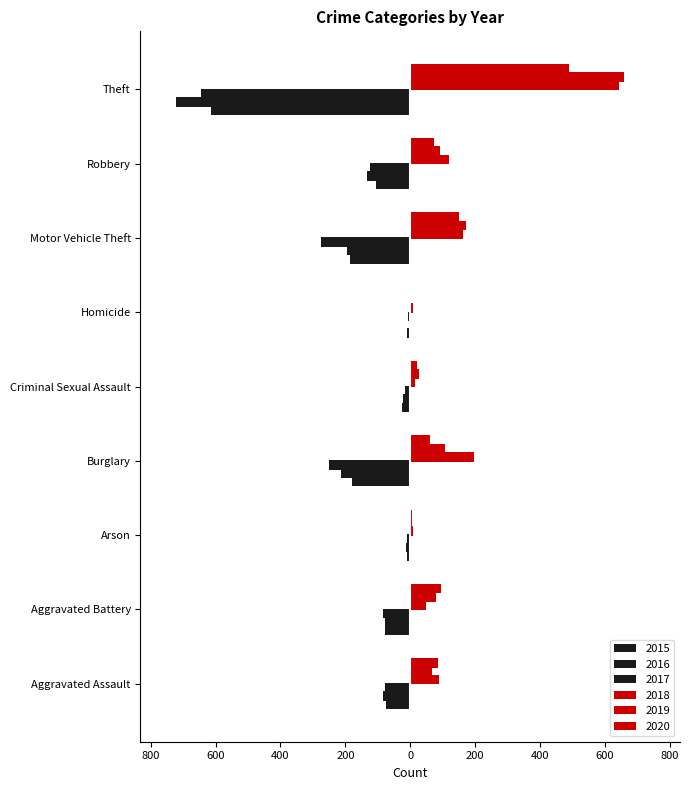

At which label is 2016 closest to -364?

Burglary